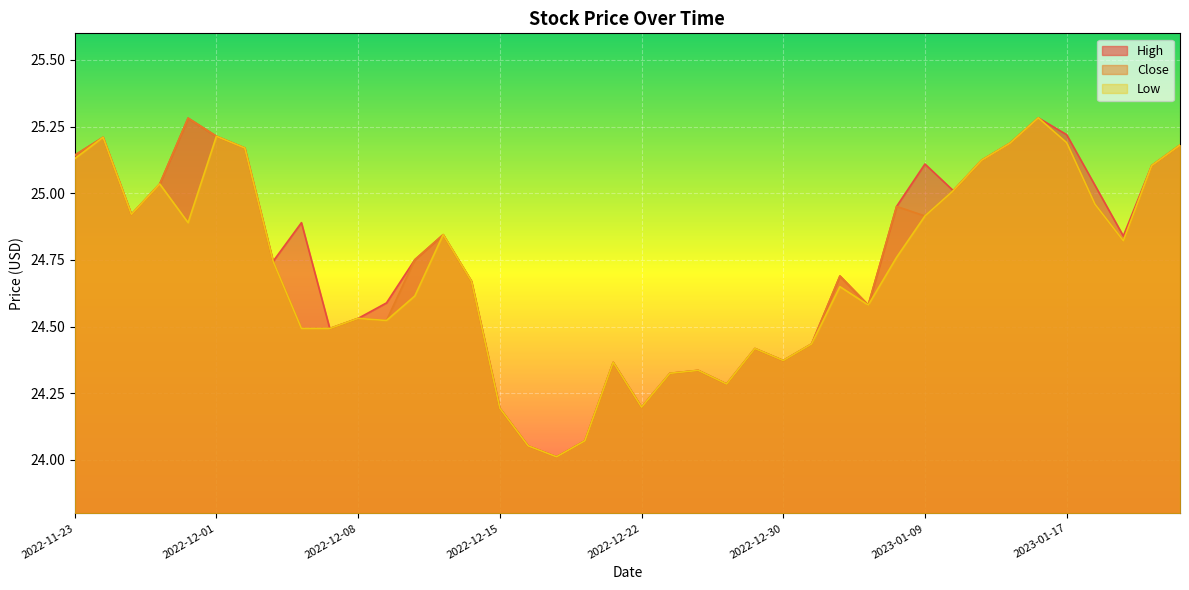

List the series in order of their overall mean, highest first.

High, Close, Low